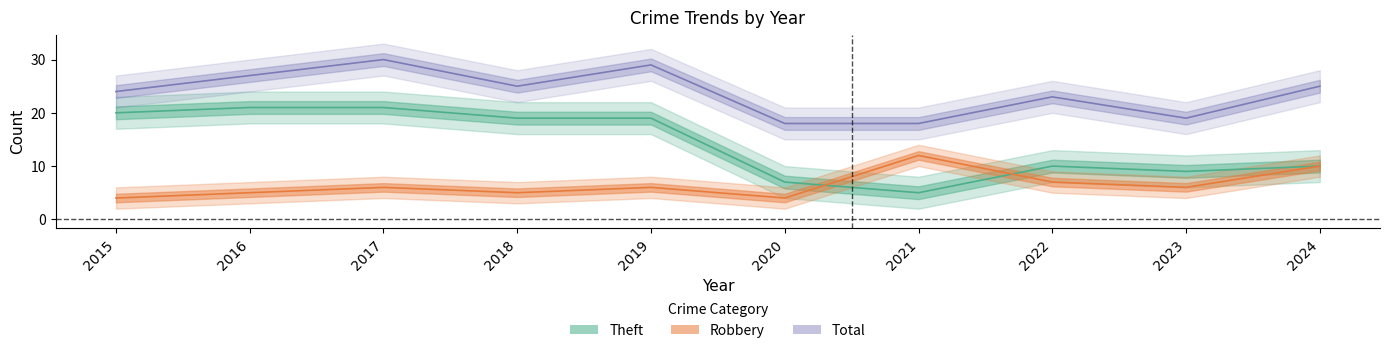

What is the value of the Robbery point at the 1st from the left?

4